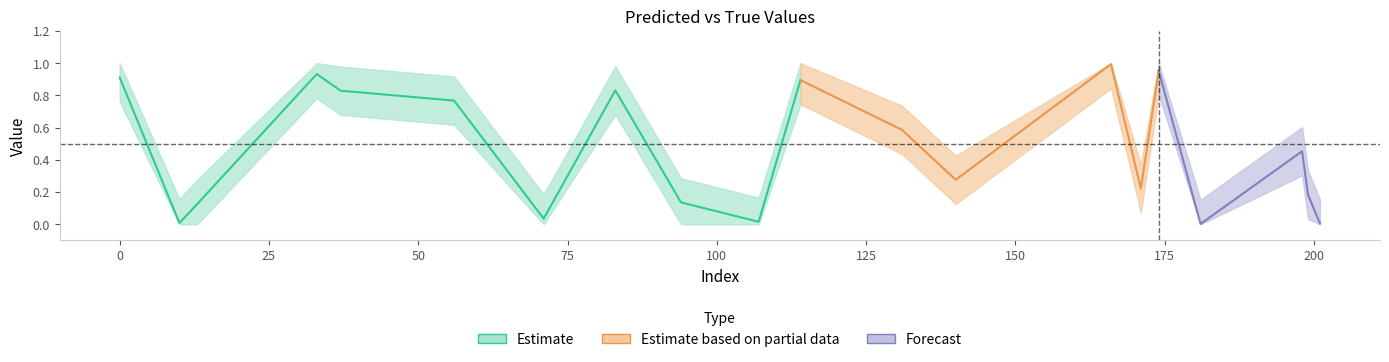

Where do y_pred and y_true first cross each other?

0 and 10